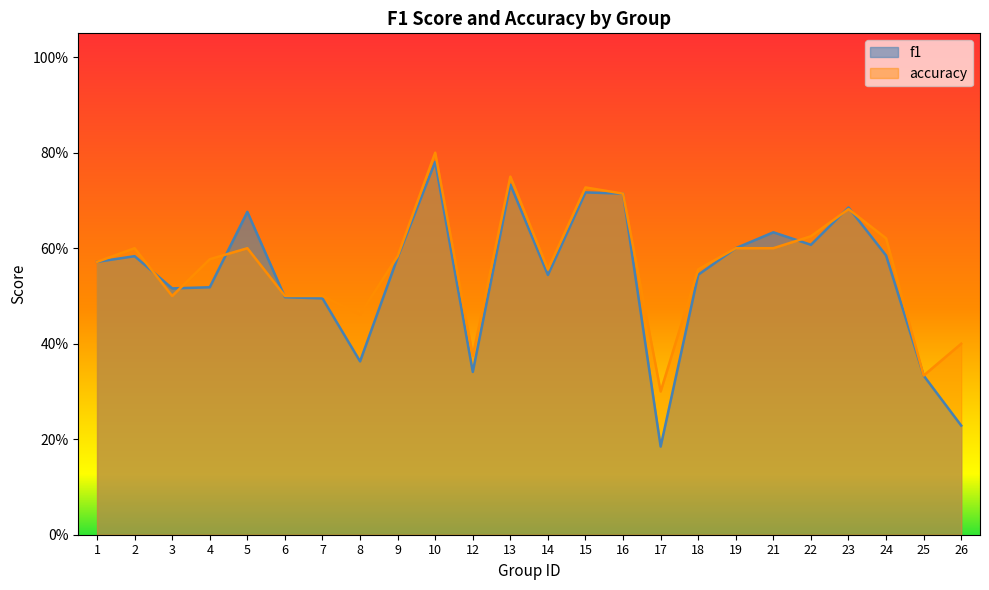

At which category is the sum across all series the highest?

10